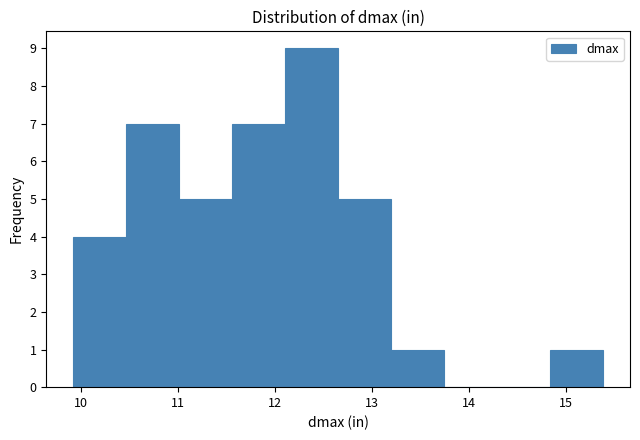

Reading left to right, transcribe this chart: for each bar, give the range it covers on the x-axis and its height. Neither the bar edges nor the heights are printed on the chart, so give them approximately, as read against the axes.

9.9 to 10.5: 4
10.5 to 11.0: 7
11.0 to 11.6: 5
11.6 to 12.1: 7
12.1 to 12.7: 9
12.7 to 13.2: 5
13.2 to 13.7: 1
13.7 to 14.3: 0
14.3 to 14.8: 0
14.8 to 15.4: 1